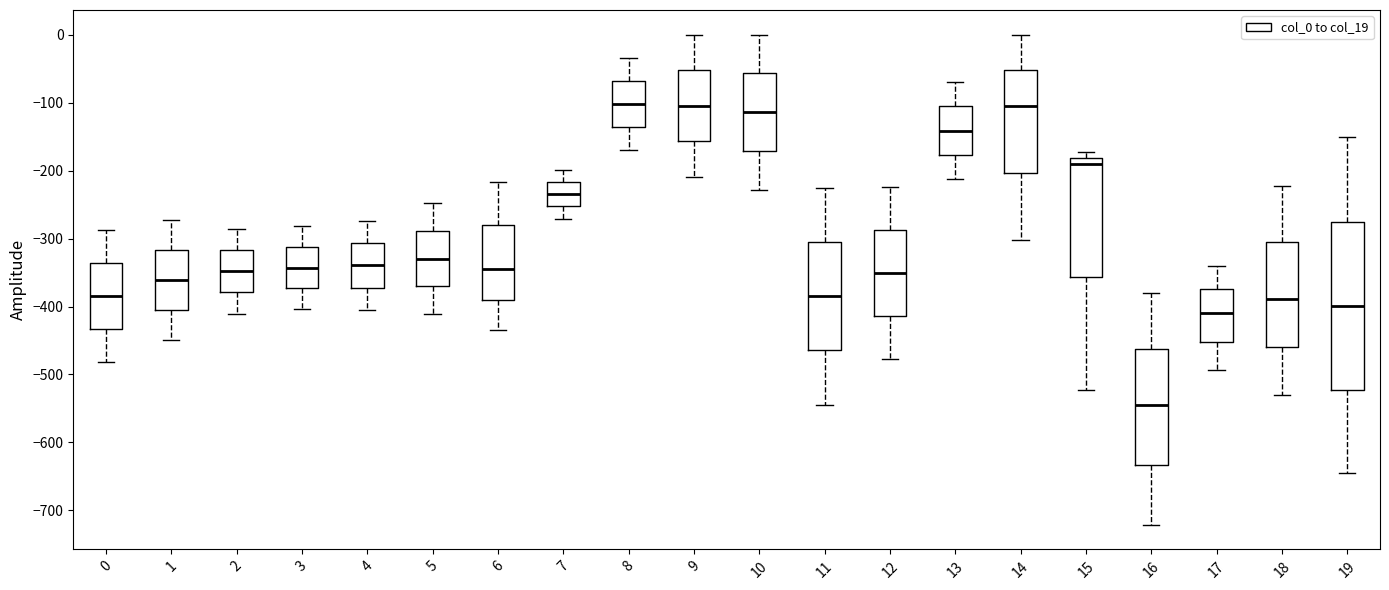

Comparing the boxes themselves (not the whiskers), which one is the tallest?

19